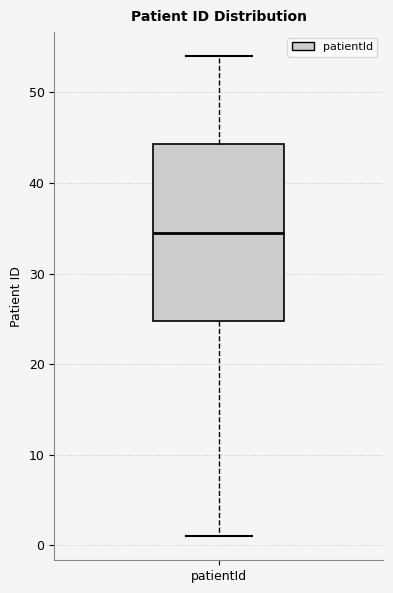

Transcribe this box plot: give where the median line is, the range the box spans, and where the two whiskers end, as read against the y-axis. The values are not printed on the chart, so give them approximately, as read against the axis.

median 35, box 25 to 44, whiskers 1 to 54